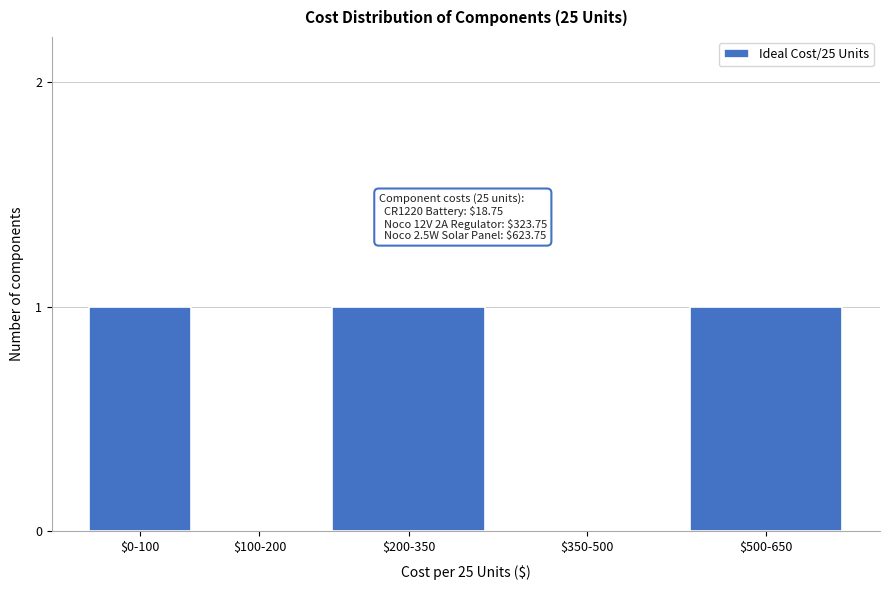

True or false: the data shows 0 at $100-200.

True